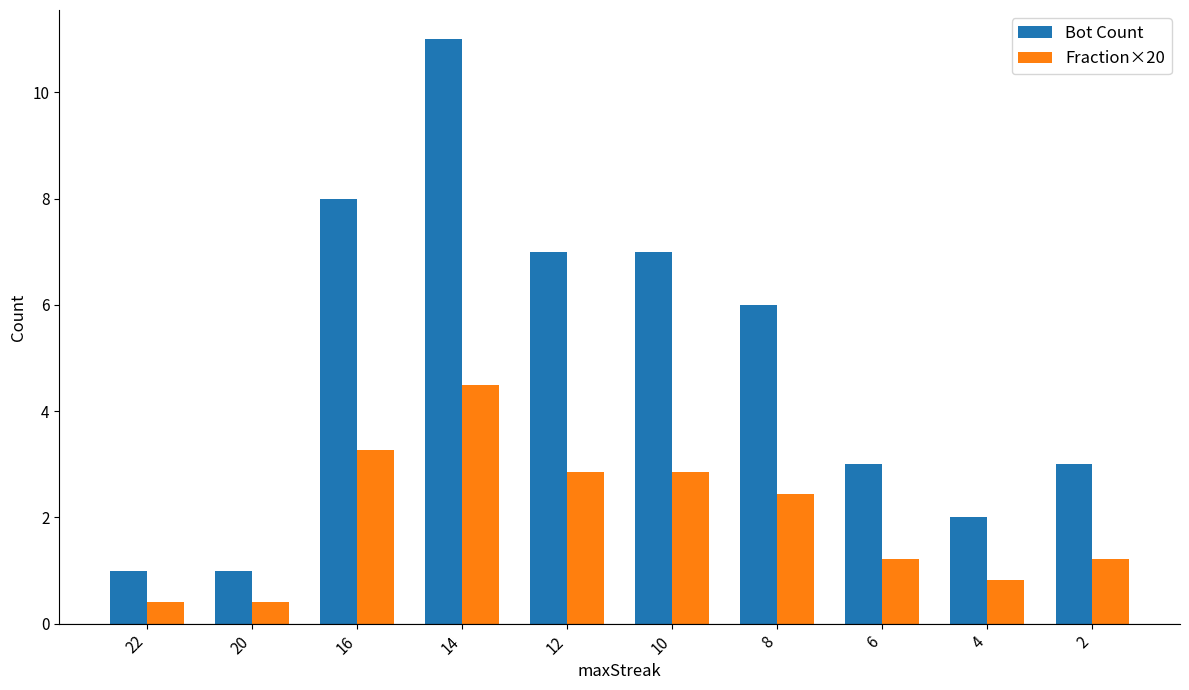

The value of Bot Count at 16 is 8.0. True or false?

True